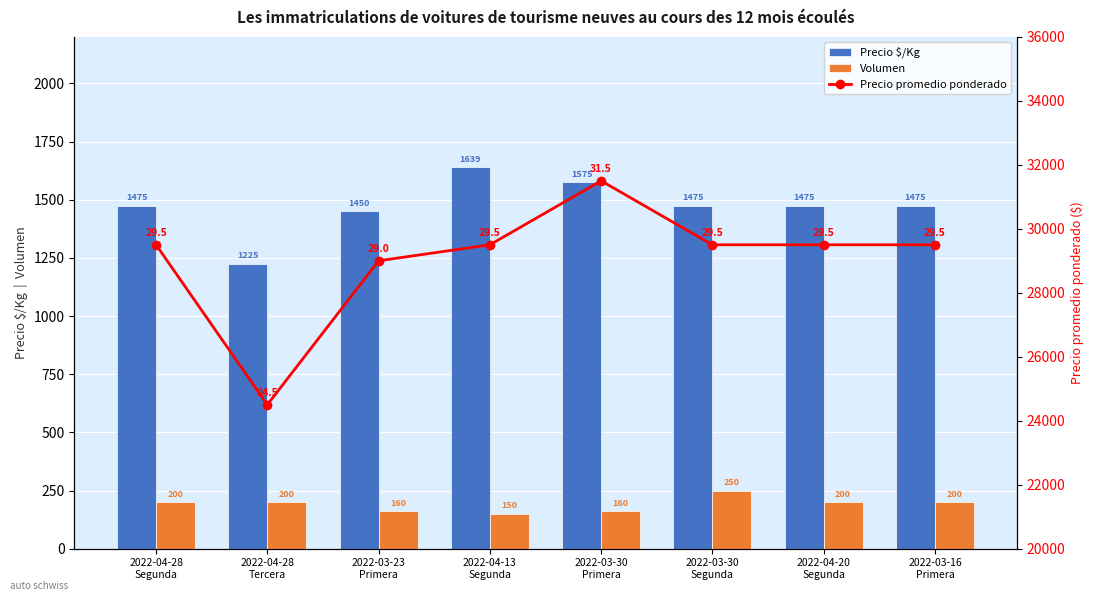

At which category is the sum across all series the highest?

2022-03-30
Primera